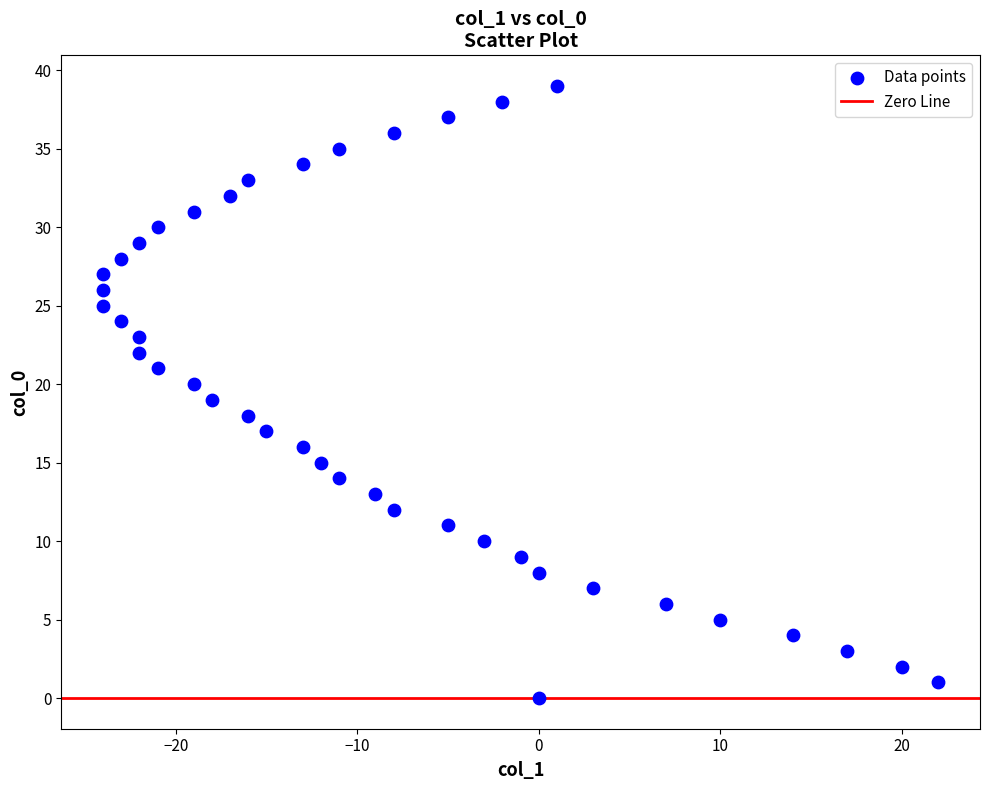

What is the range of Y values (max minus min)?

39